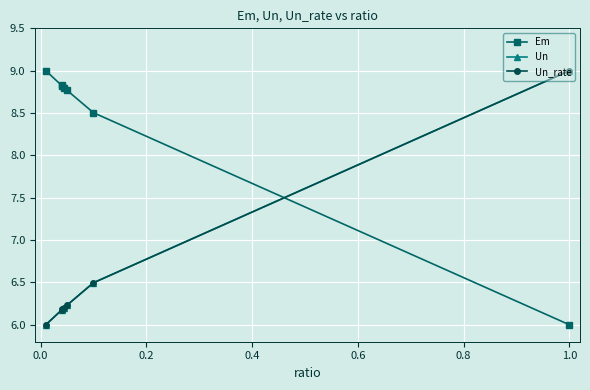

What are all the series names shown in the legend?

Em, Un, Un_rate